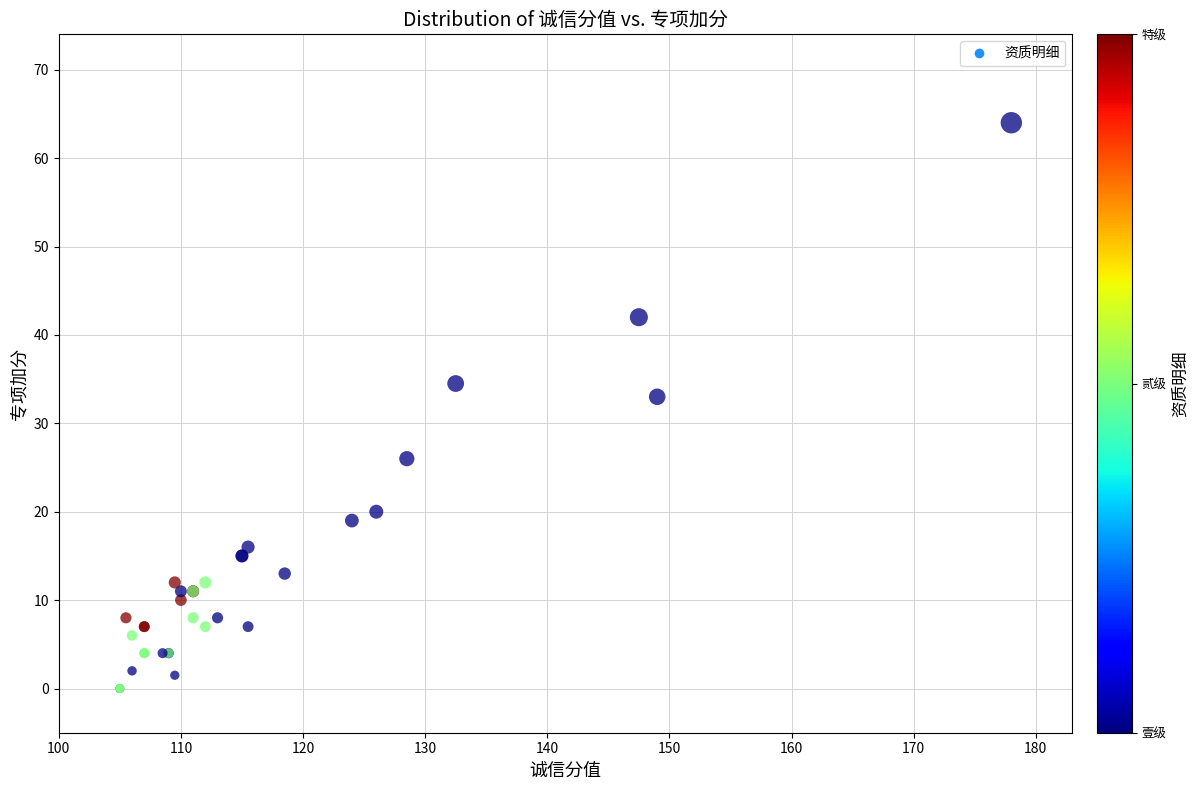

What Y value in the scatter plot is closest to 32?

33.0